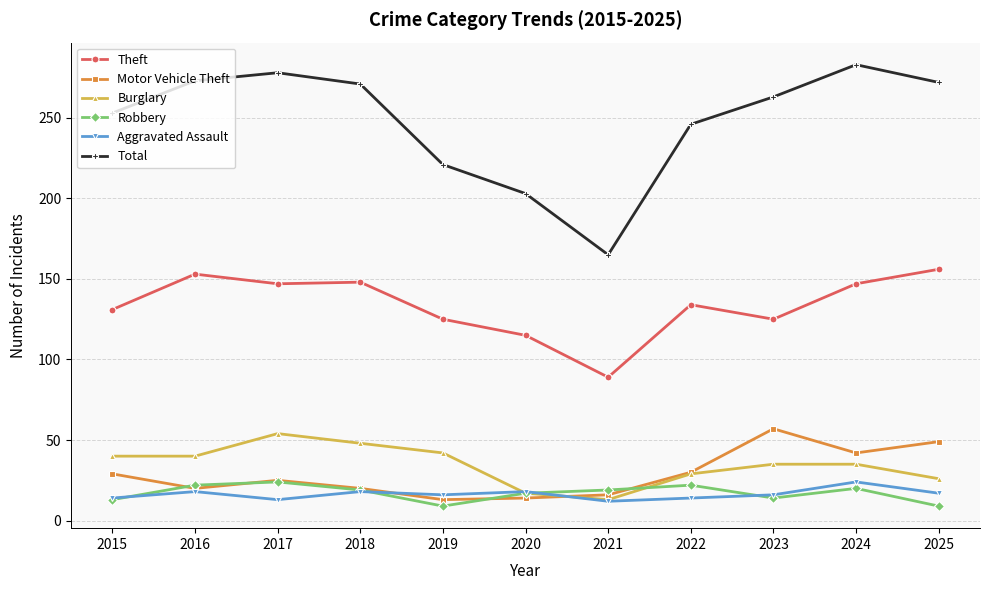

What is the approximate value of Robbery at 2016?

22